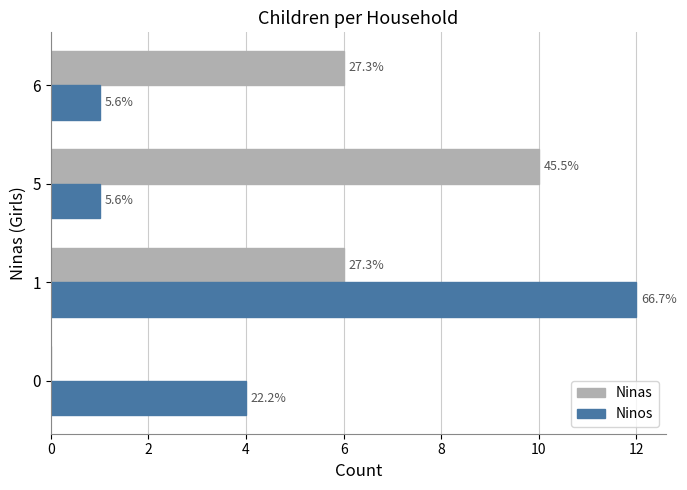

What is the spread (max minus min) of values at 0?

4